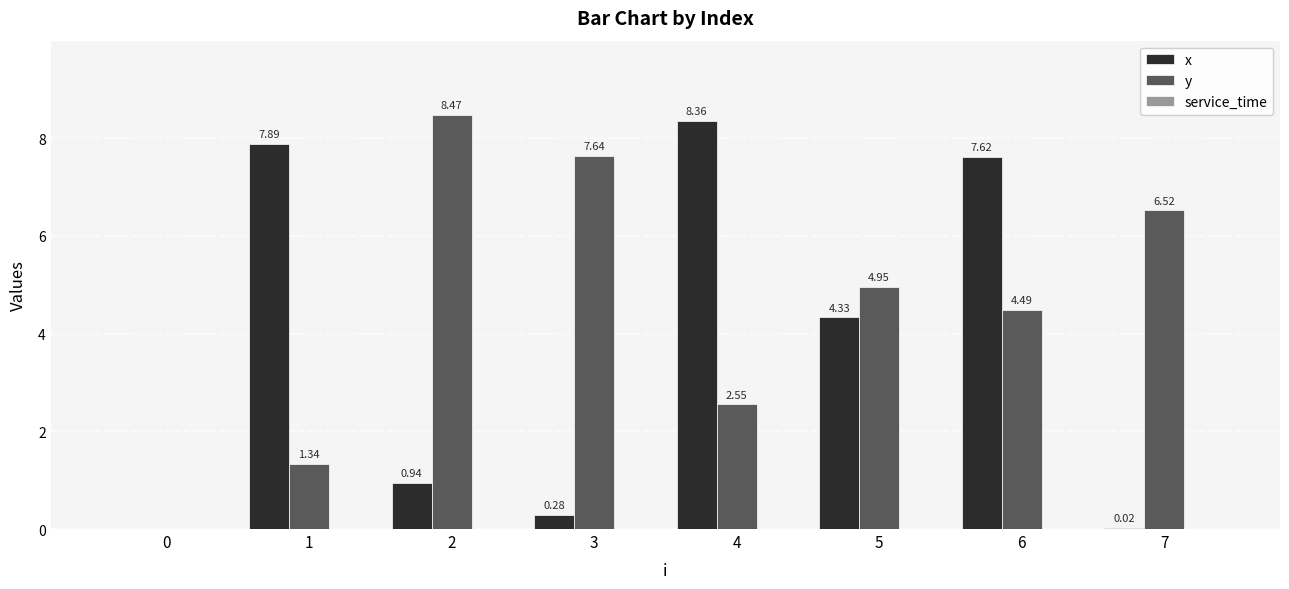

What is the sum of all x values?

29.4